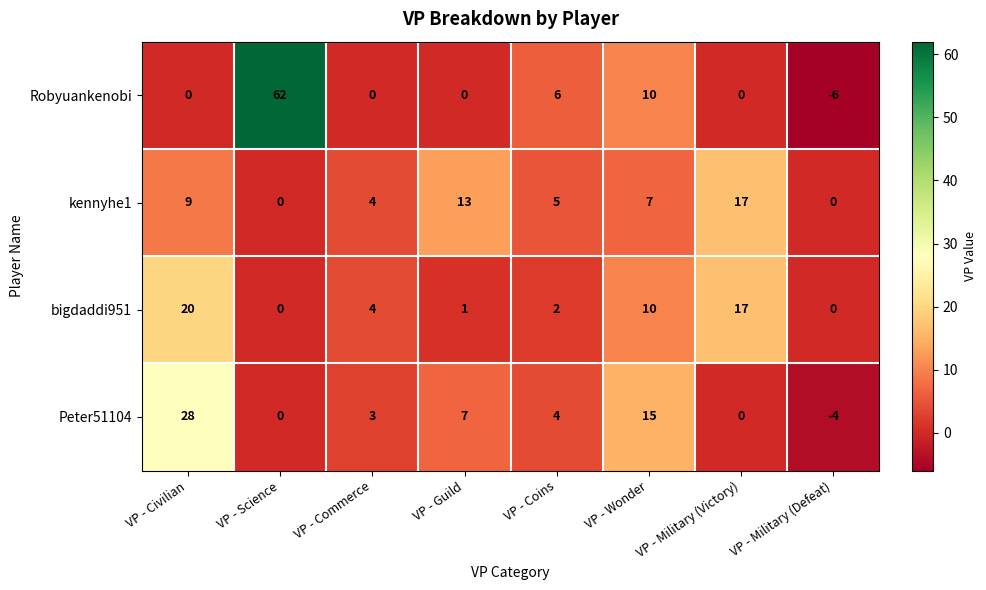

What is the difference between the highest and lowest values at VP - Civilian?

28